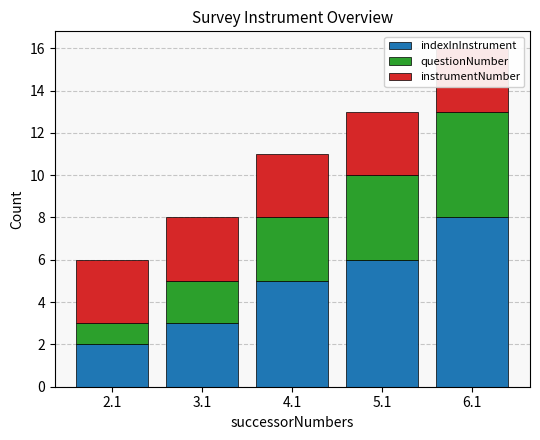

Is the value of questionNumber at 5.1 greater than the value of instrumentNumber at 2.1?

Yes